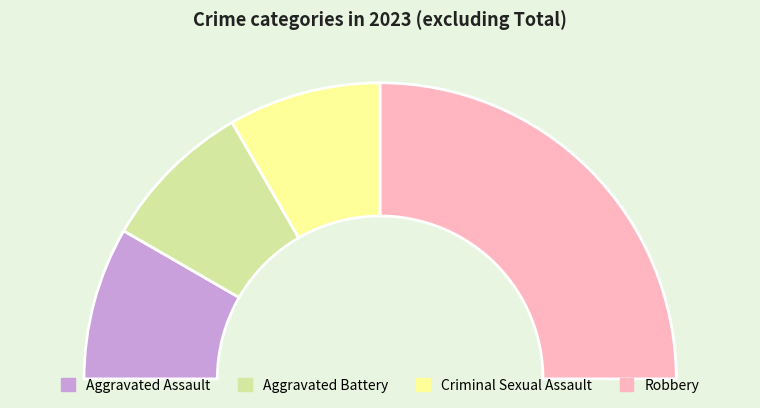

Is it true that Criminal Sexual Assault is 17% of the pie?

True